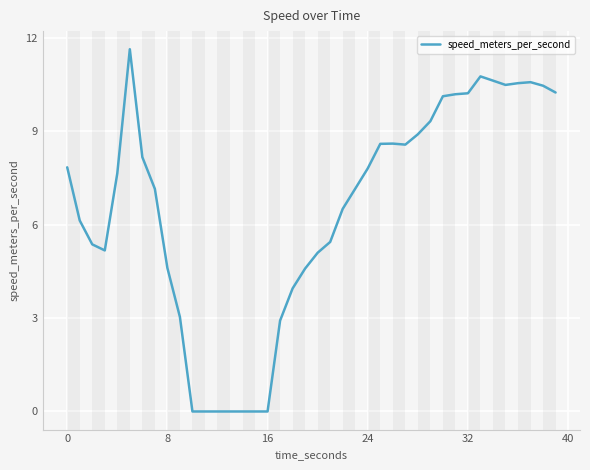

What is the greatest value displayed?

11.6